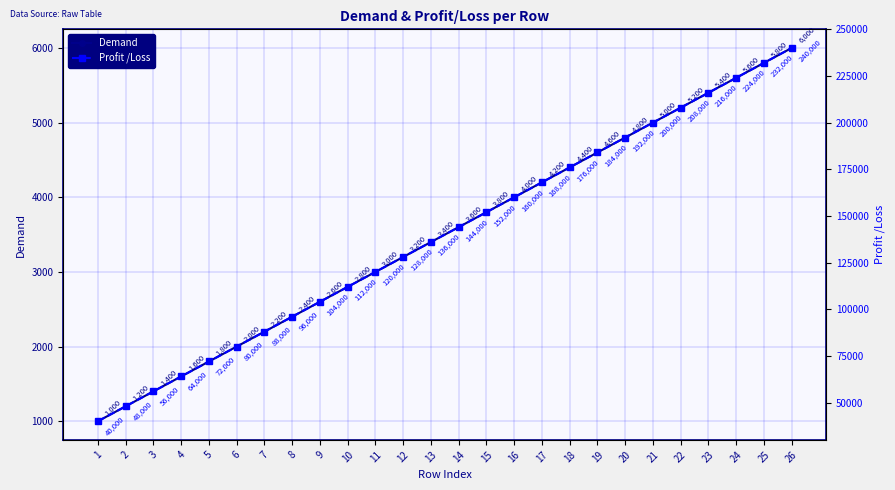

What are all the series names shown in the legend?

Demand, Profit /Loss